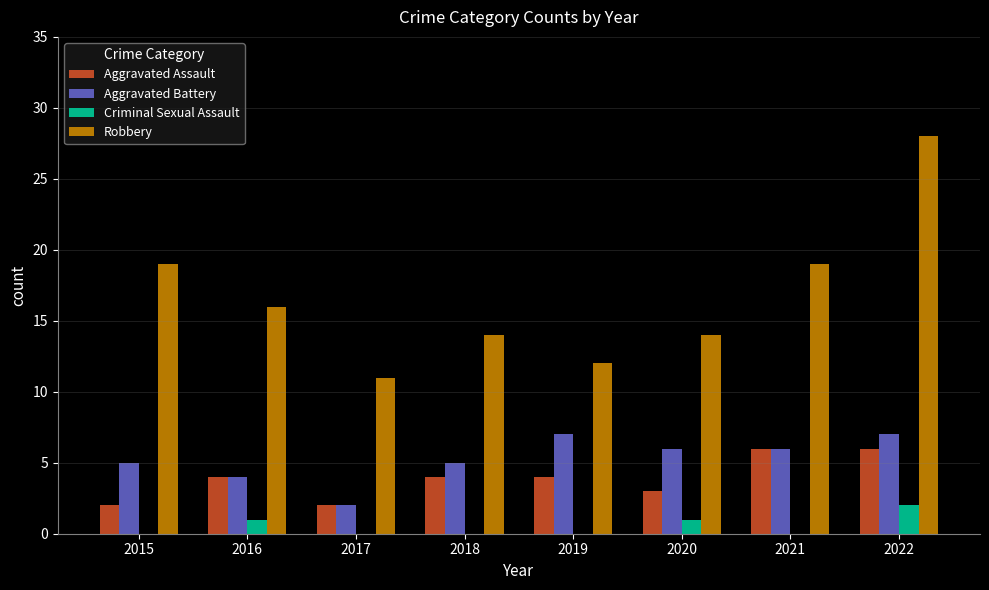

Count the number of data series in this chart.

4